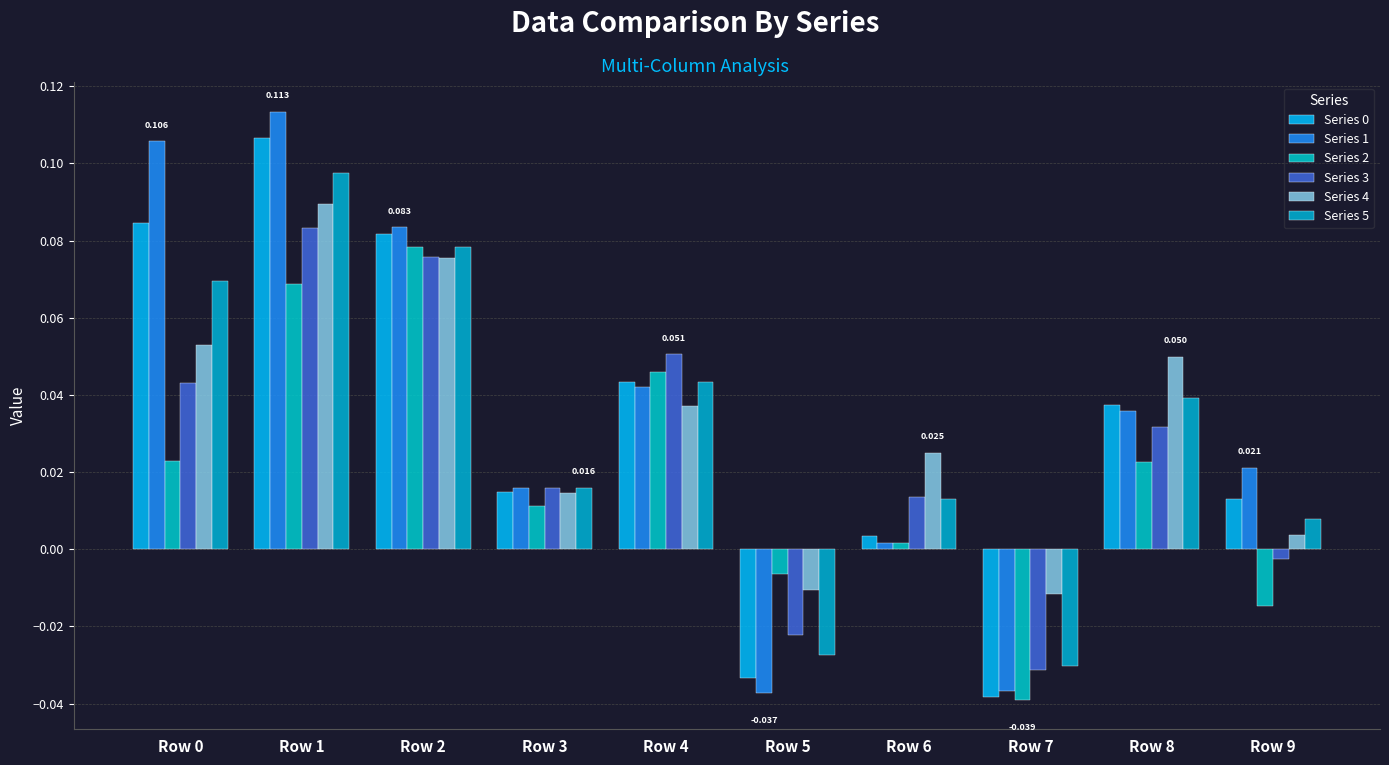

Count the number of categories in the chart.

10